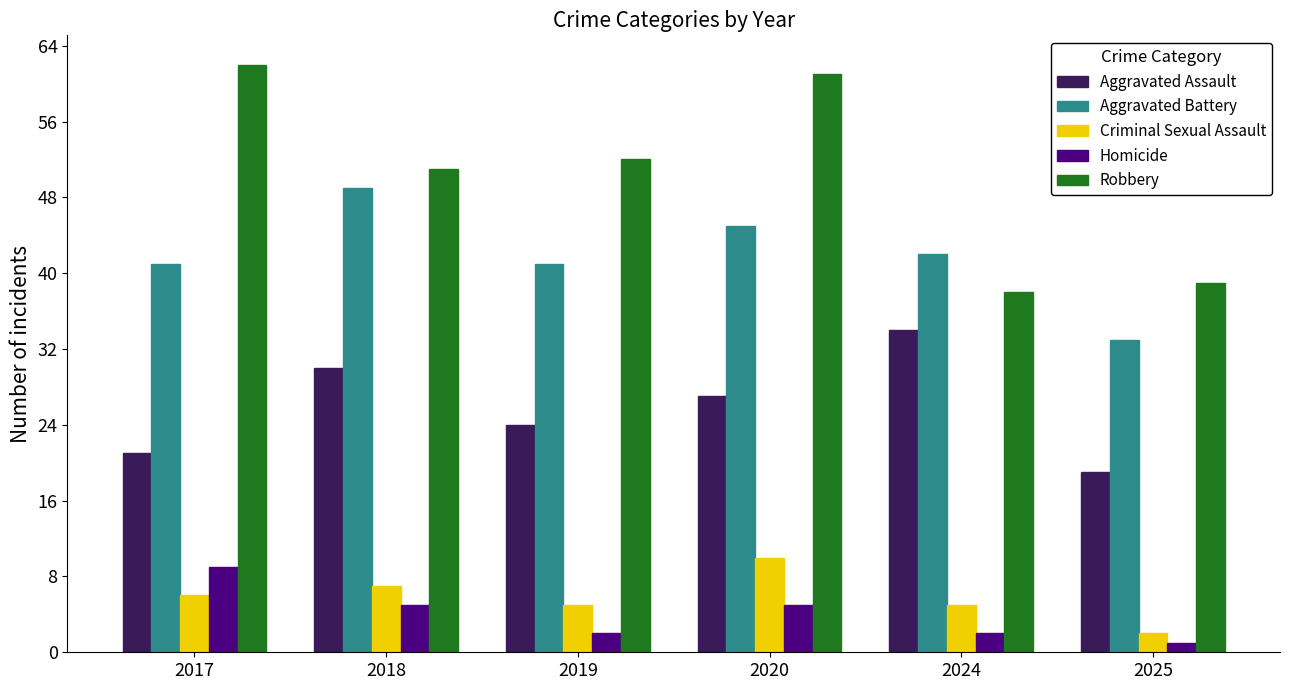

What is the difference between the highest and lowest values at 2019?

50